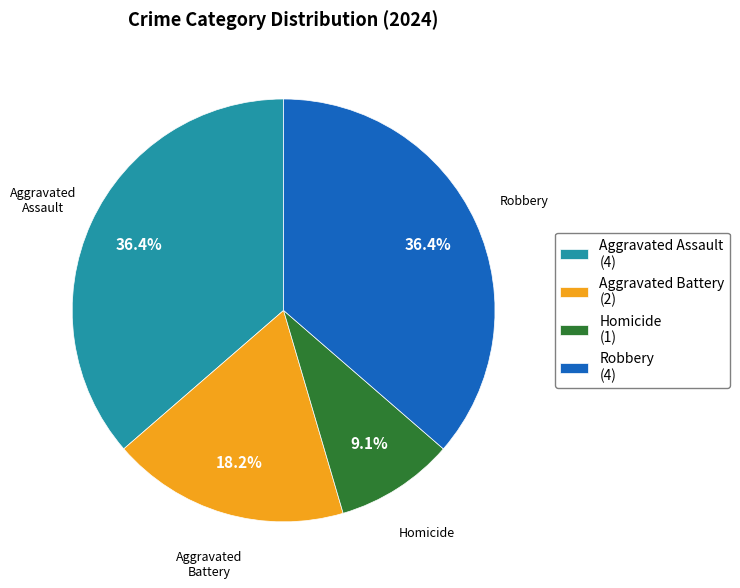

Which has a higher value, Aggravated Assault (4) or Aggravated Battery (2)?

Aggravated Assault (4)